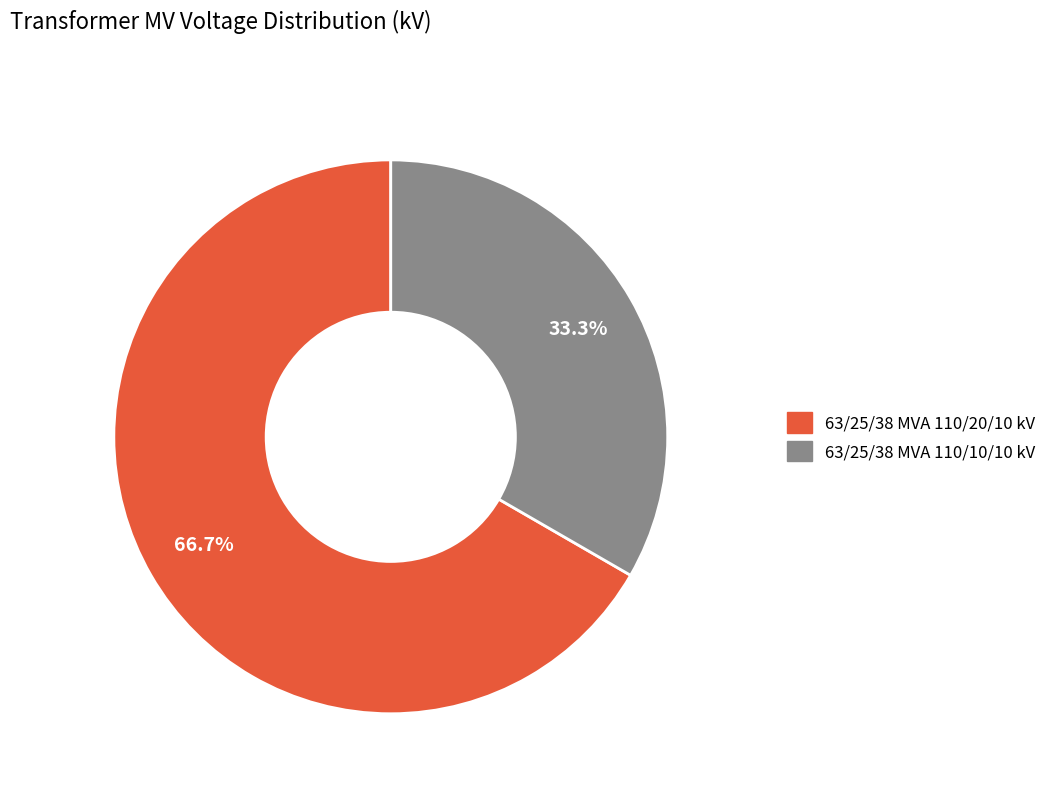

What percentage is the 63/25/38 MVA 110/20/10 kV slice, to the nearest percent?

67%